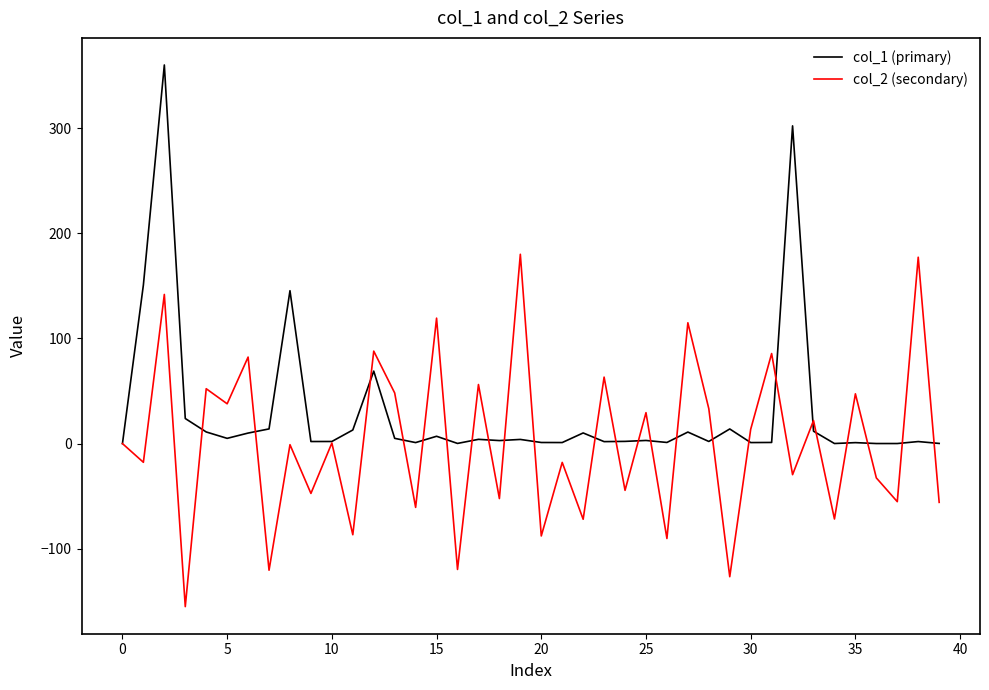

Which series has the largest range (max minus min)?

col_1 (primary)